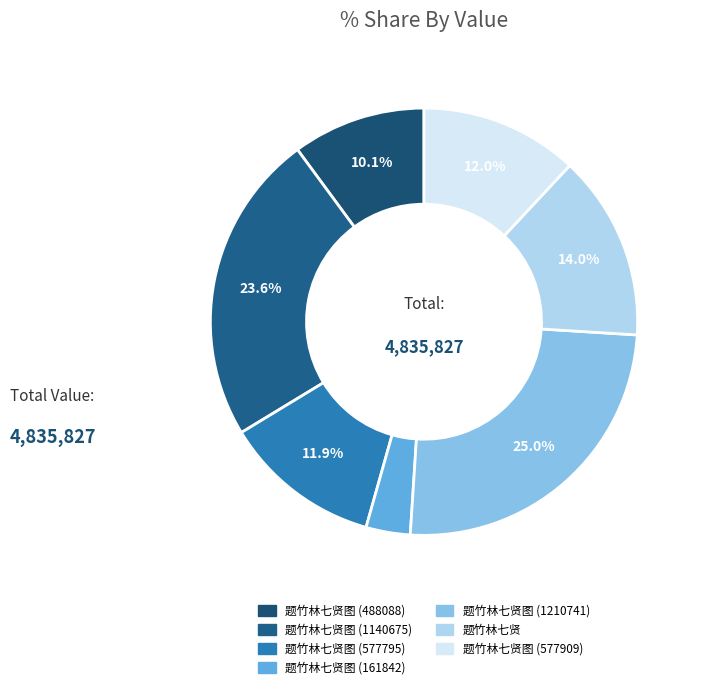

How many slices are in this pie chart?

7